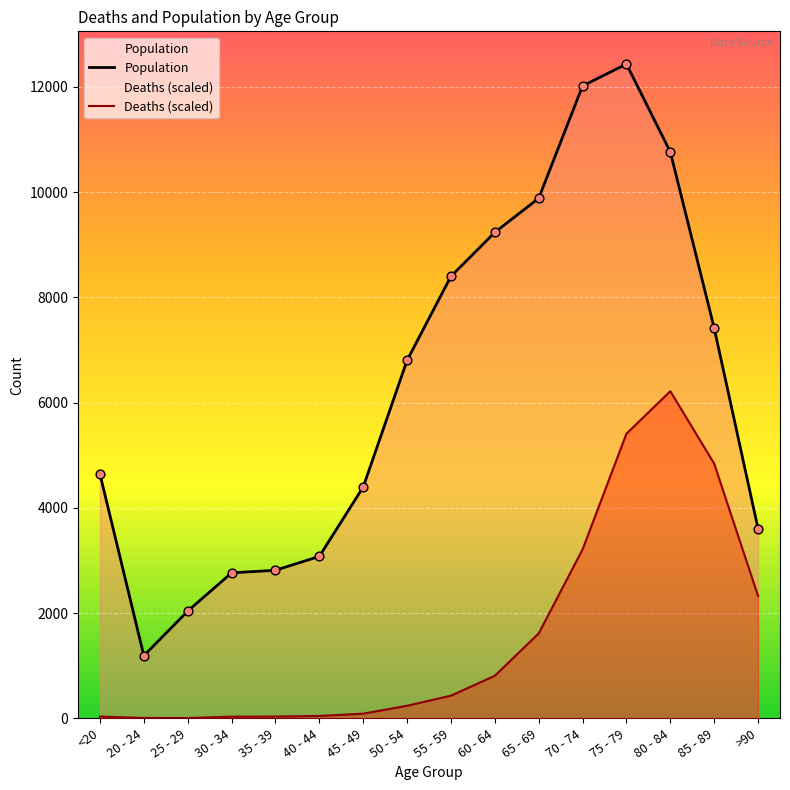

Which series reaches the minimum Y coordinate?

Deaths (scaled)